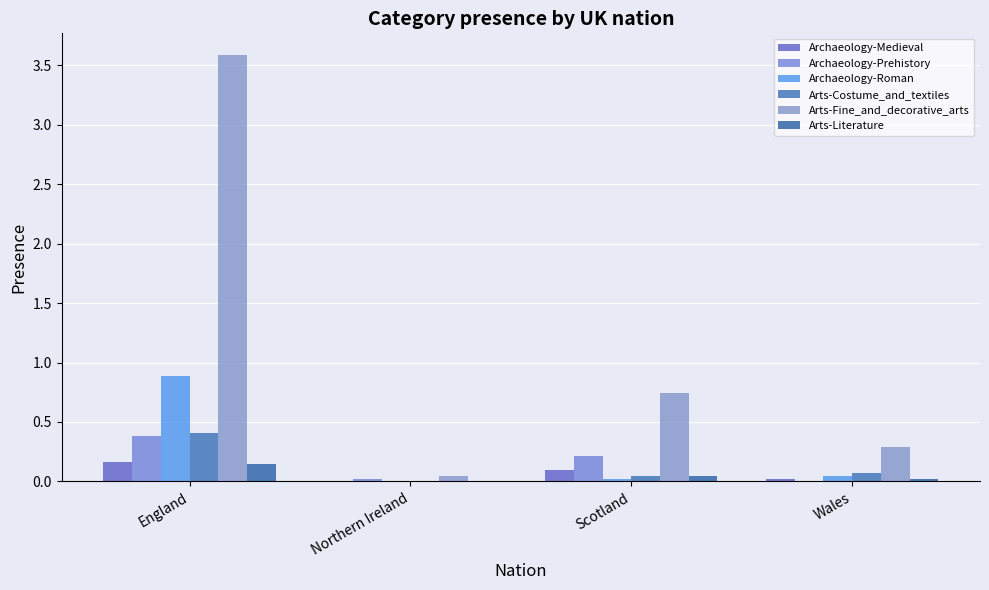

Count the number of data series in this chart.

6